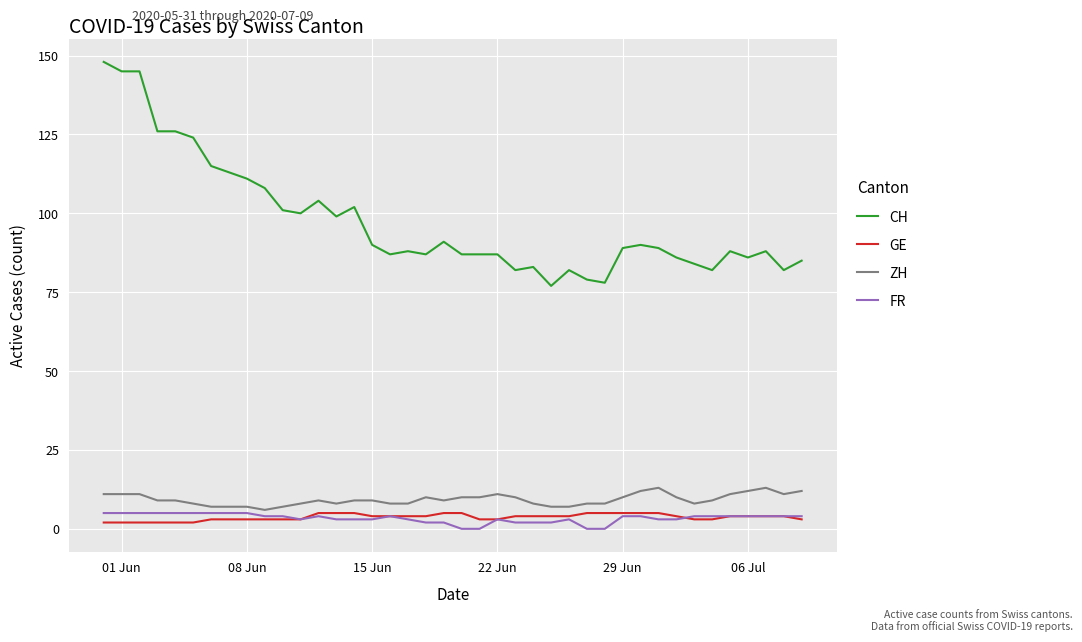

True or false: CH and ZH intersect in this chart.

False